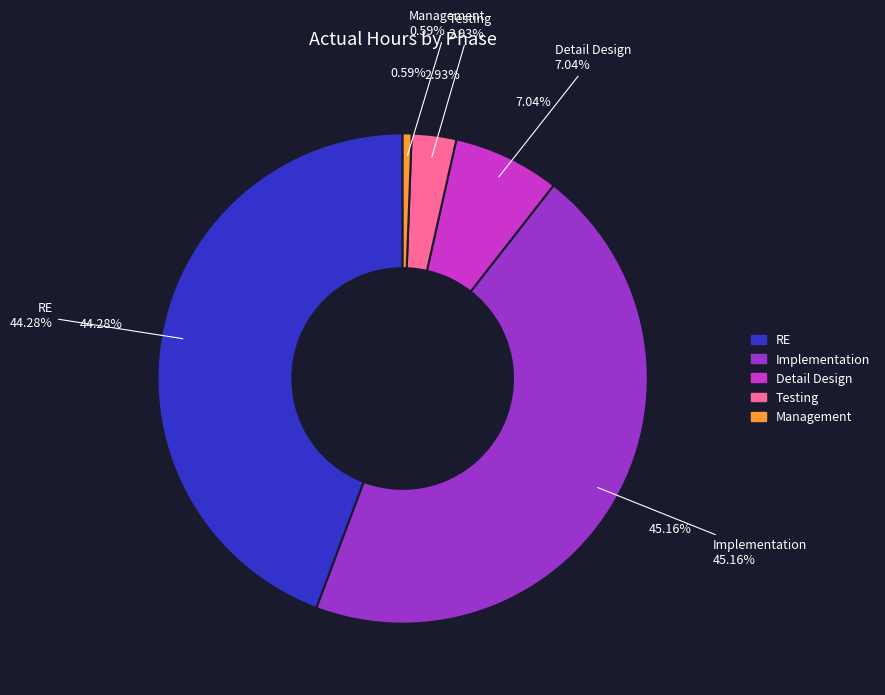

Is there a majority slice in this chart?

No